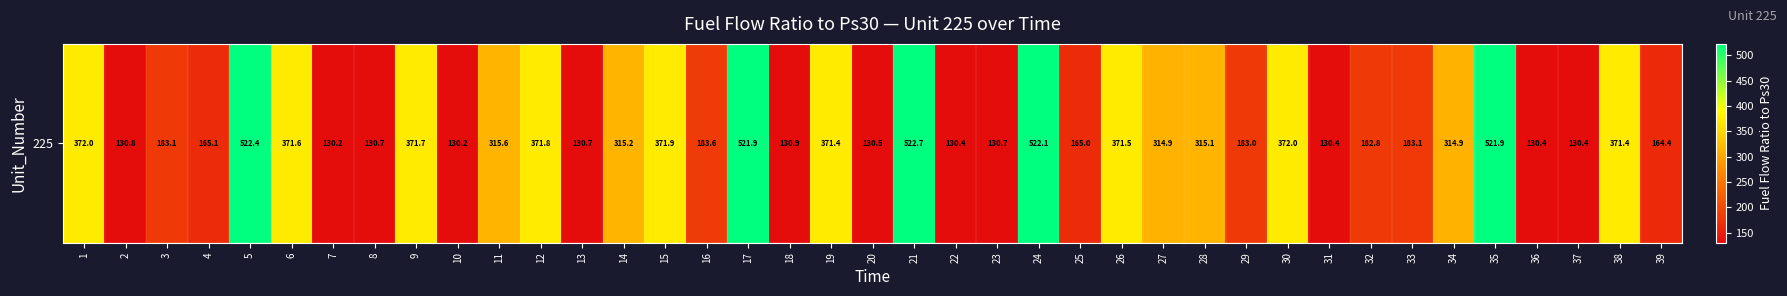

List the labels in order of value, largest first.

21, 5, 24, 17, 35, 1, 30, 15, 12, 9, 6, 26, 38, 19, 11, 14, 28, 27, 34, 16, 33, 3, 29, 32, 4, 25, 39, 18, 2, 8, 13, 23, 20, 36, 37, 31, 22, 7, 10